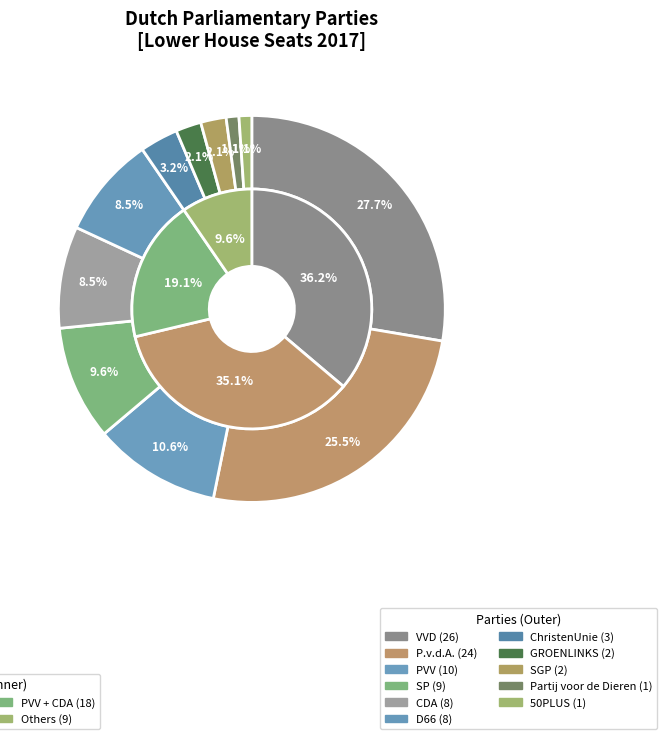

Rank the categories by value from highest to lowest.

VVD, Partij van de Arbeid (P.v.d.A.), PVV (Partij voor de Vrijheid), SP (Socialistische Partij), CDA, Democraten 66 (D66), ChristenUnie, GROENLINKS, Staatkundig Gereformeerde Partij (SGP), Partij voor de Dieren, 50PLUS